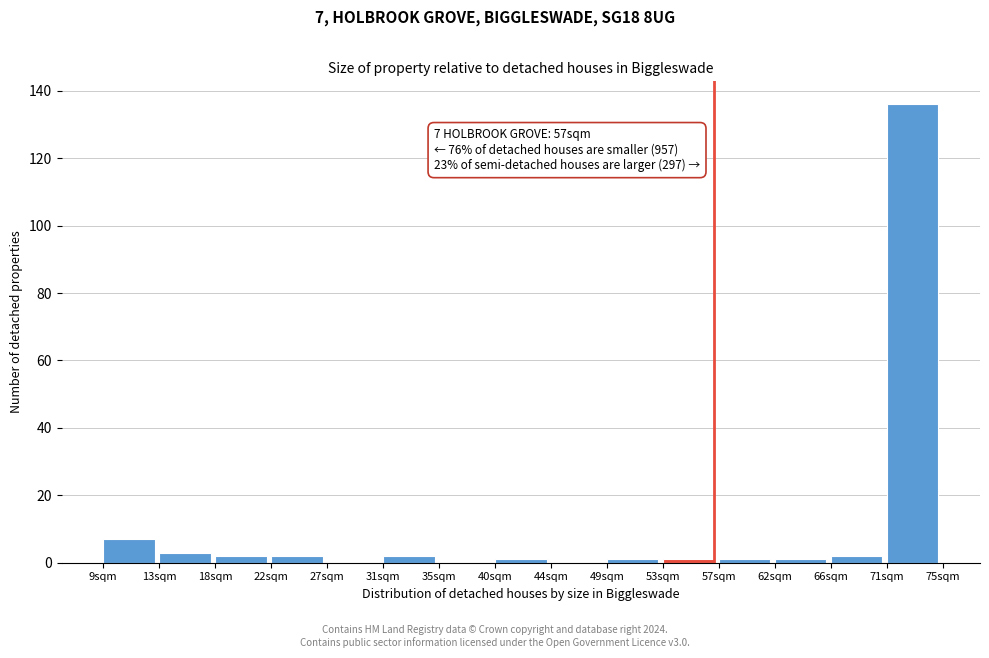

Over which range of the x-axis is the bar tallest?

70.6 to 75.0